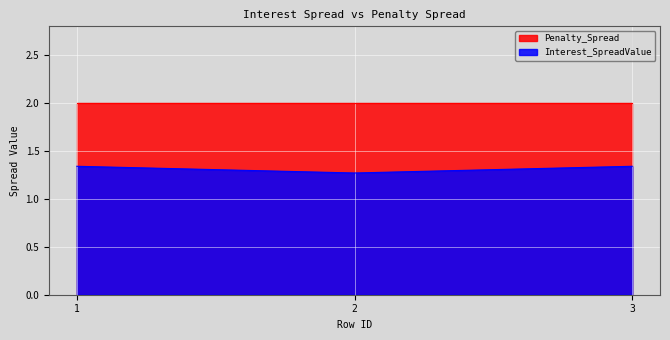

What is the greatest value displayed?

2.0